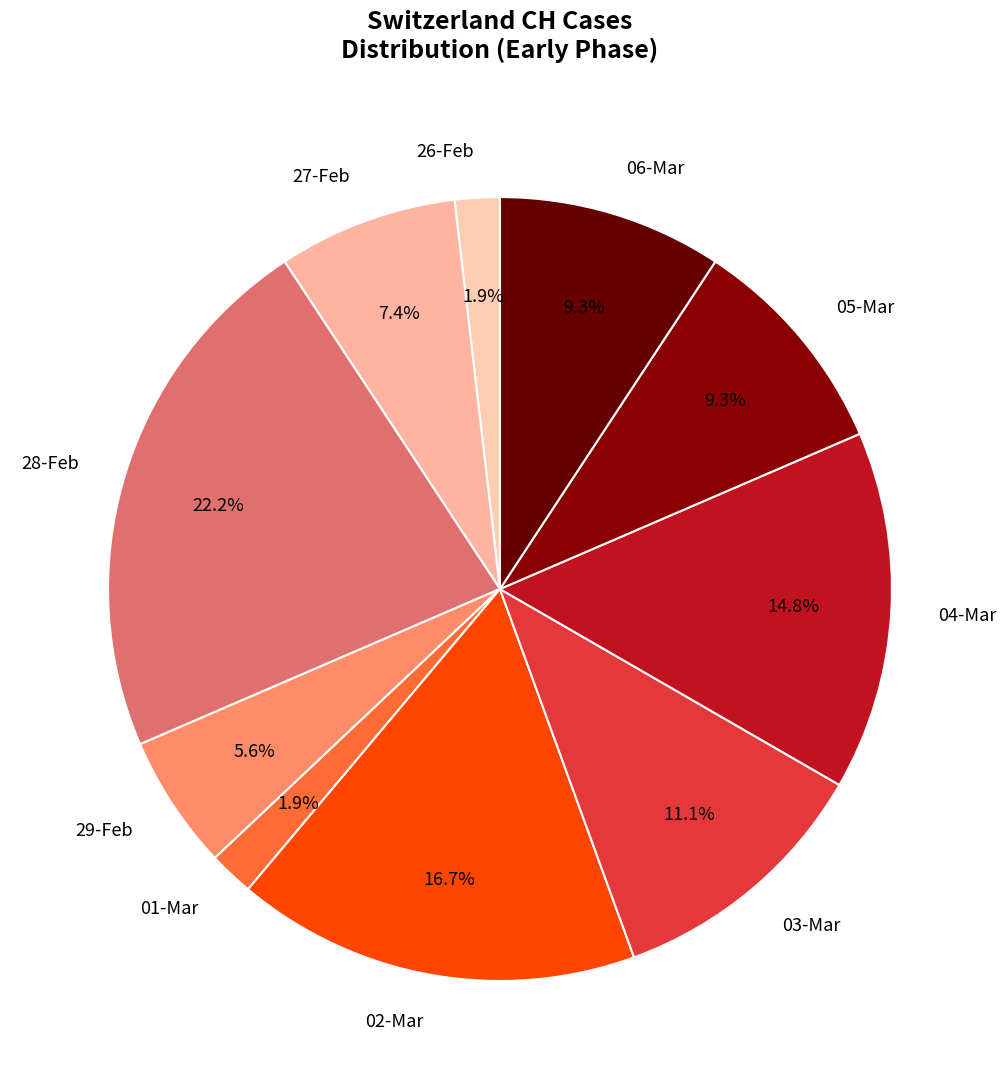

Does any single category account for the majority?

No